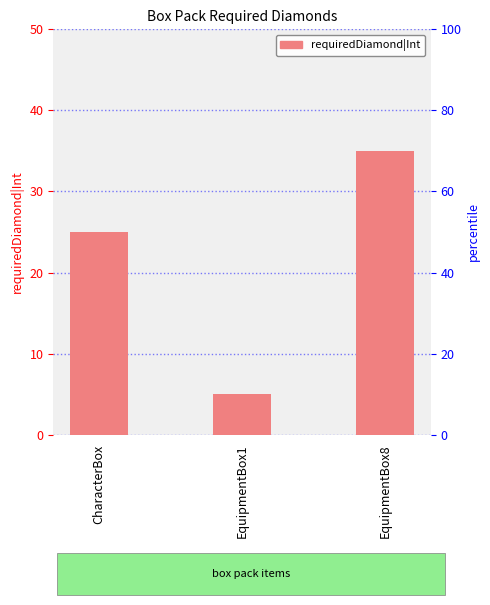

How many values are between 5 and 35?

3